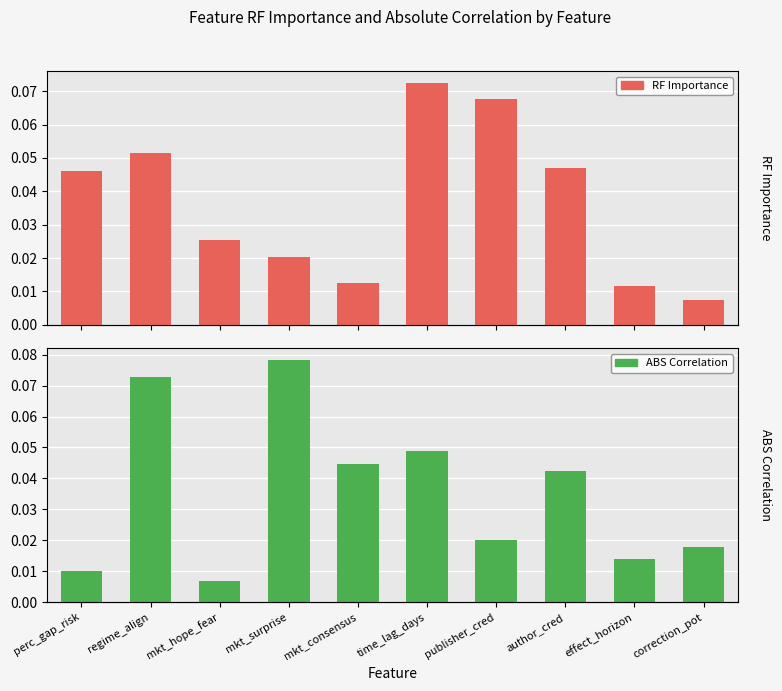

Reading left to right, extract all data points from this chart.

RF Importance: perc_gap_risk=0.0	regime_align=0.1	mkt_hope_fear=0.0	mkt_surprise=0.0	mkt_consensus=0.0	time_lag_days=0.1	publisher_cred=0.1	author_cred=0.0	effect_horizon=0.0	correction_pot=0.0
ABS Correlation: perc_gap_risk=0.0	regime_align=0.1	mkt_hope_fear=0.0	mkt_surprise=0.1	mkt_consensus=0.0	time_lag_days=0.0	publisher_cred=0.0	author_cred=0.0	effect_horizon=0.0	correction_pot=0.0